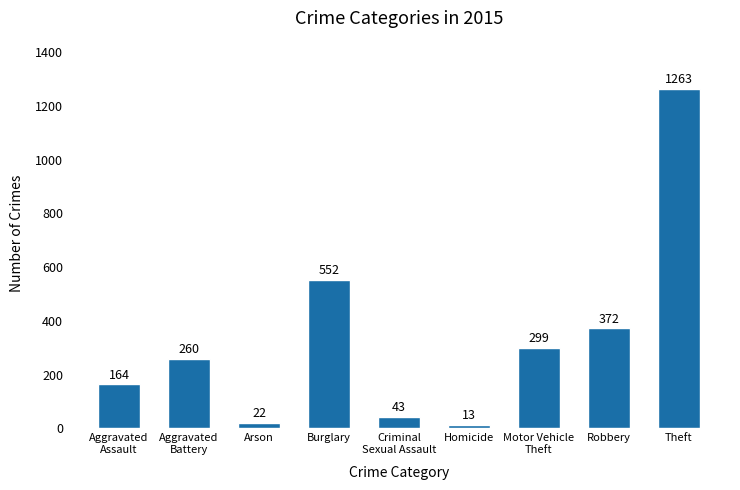

The chart shows a value of 298 at Burglary. True or false?

False